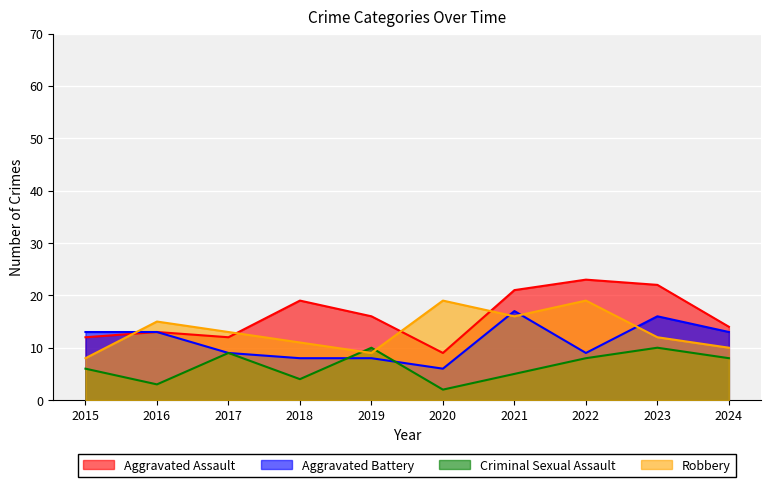

Which series has the widest spread of values?

Aggravated Assault